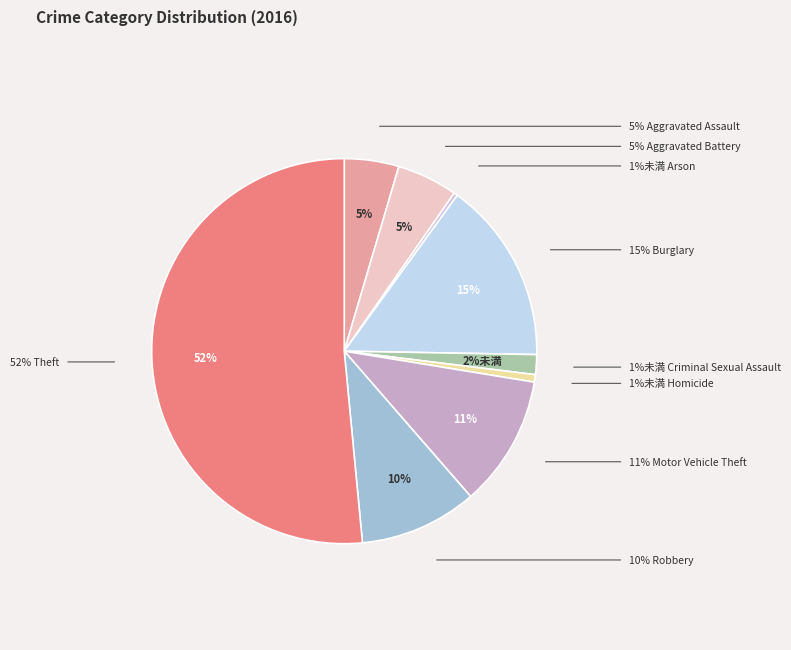

Which category has the smallest portion of the pie?

Arson